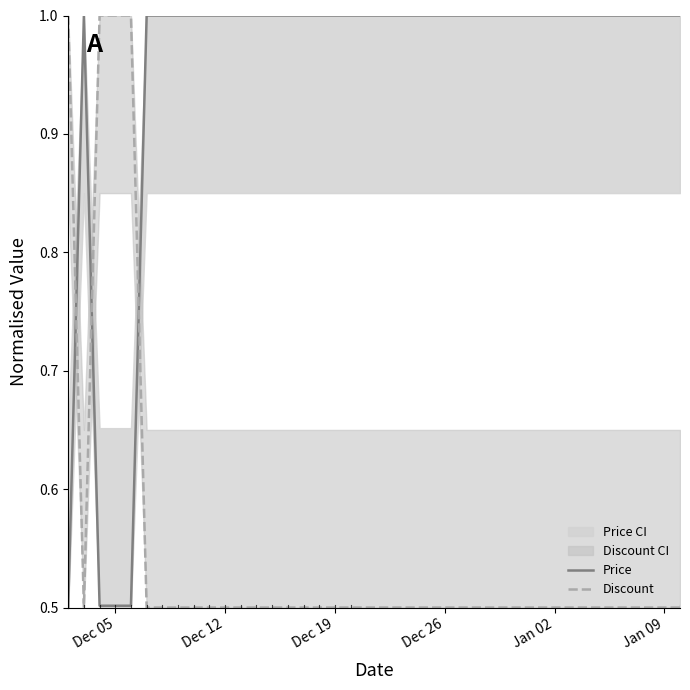

How many intersections are there between Discount and Price?

3